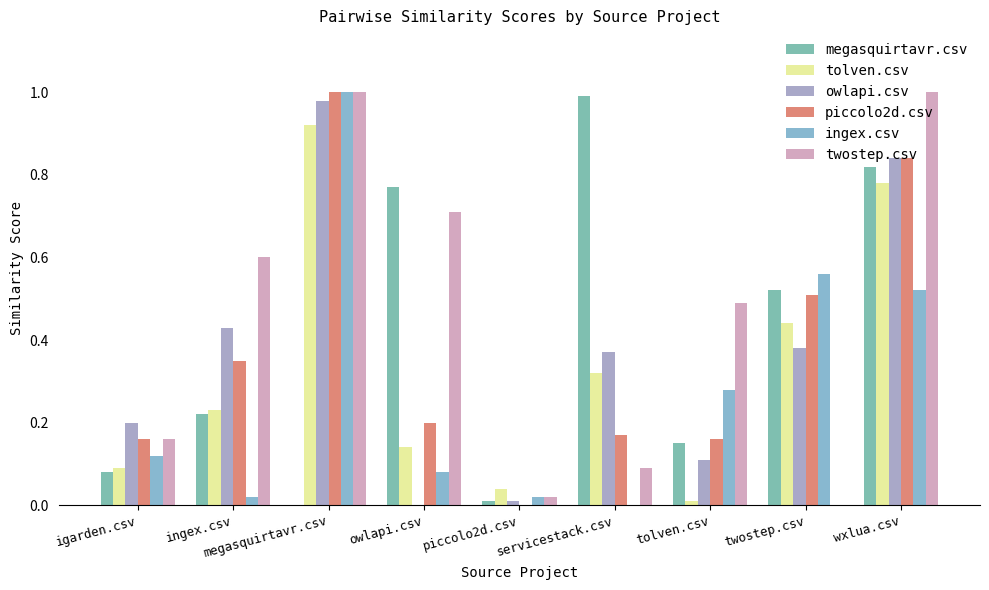

What is the difference between the second highest and minimum values in the owlapi.csv series?

0.8